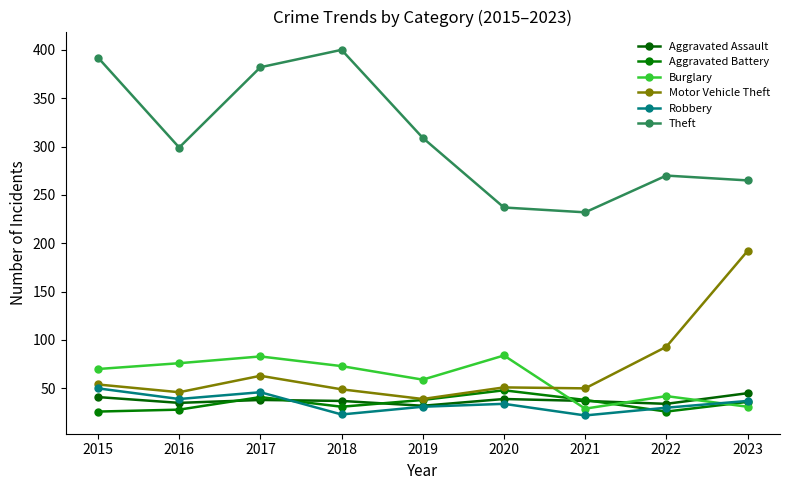

How many lines are shown in the chart?

6